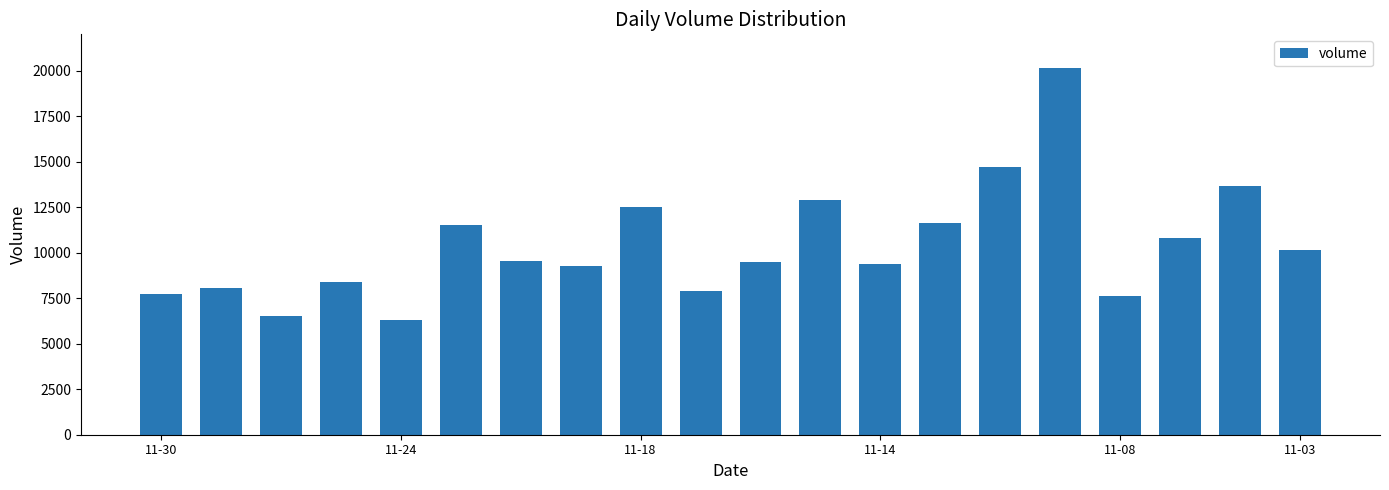

What is the greatest value displayed?

20165